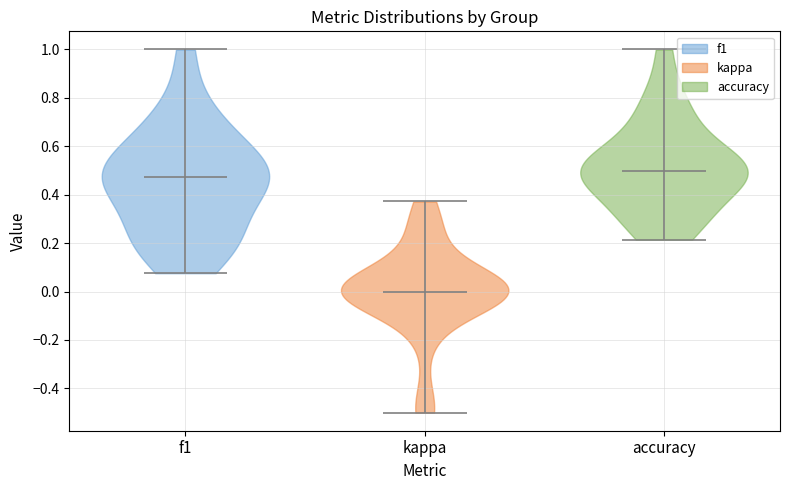

What is the lowest point the violin for accuracy reaches on the y-axis? The values are not printed on the chart, so give them approximately, as read against the axis.

0.22